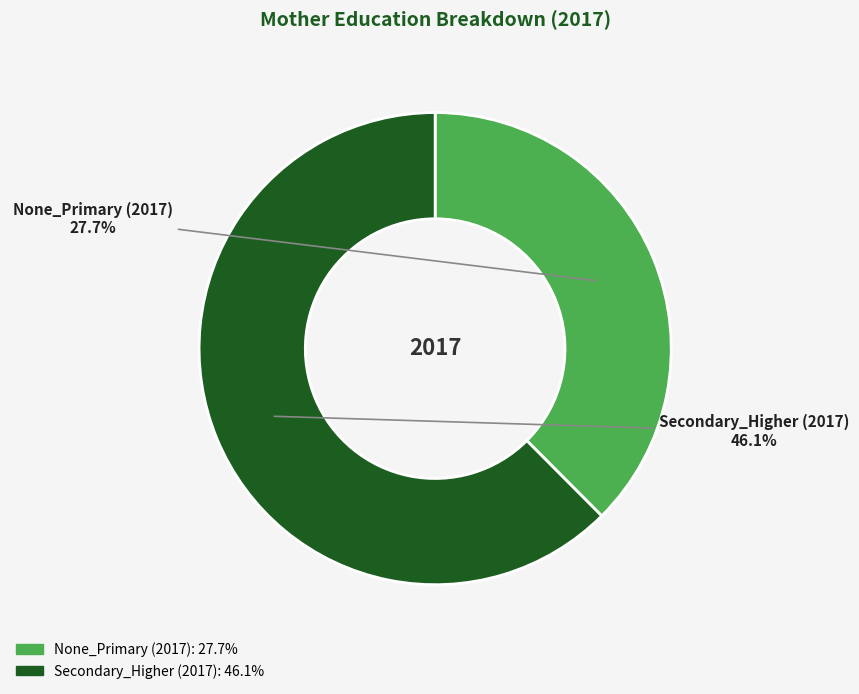

Does Secondary_Higher (2017) represent more than half of the total?

Yes